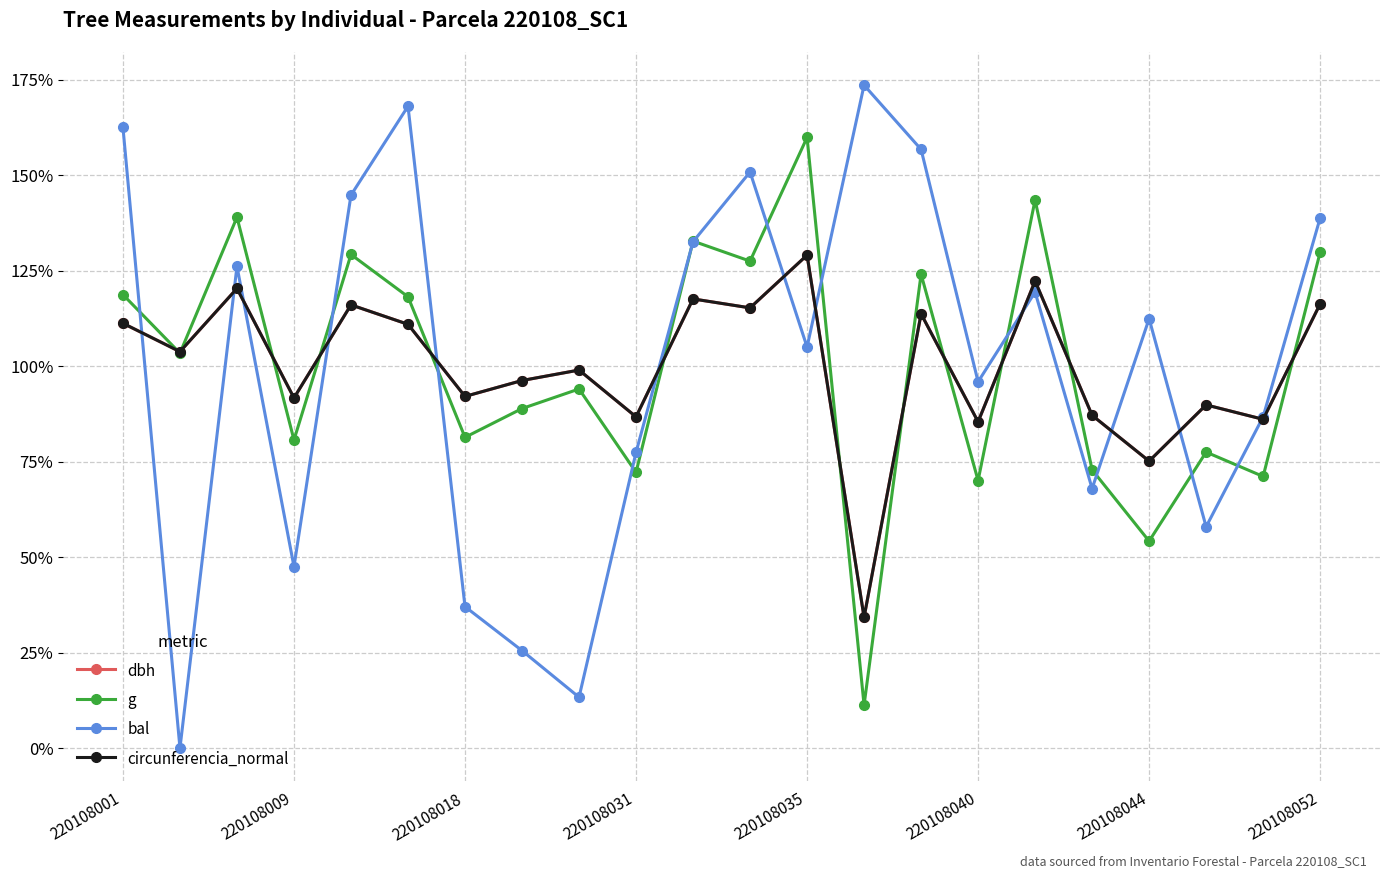

What is the lowest value of the dbh series?

34.2